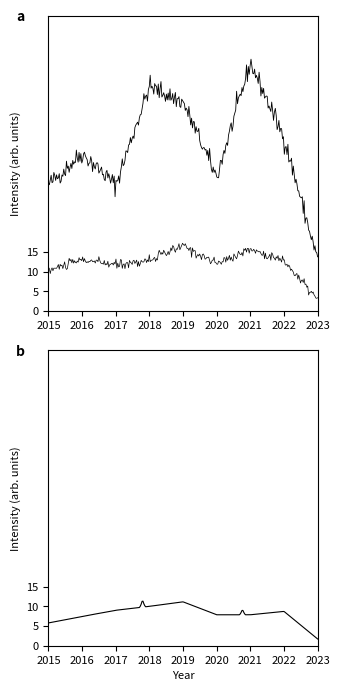

Where is the first local minimum for Grand Crossing?

2017